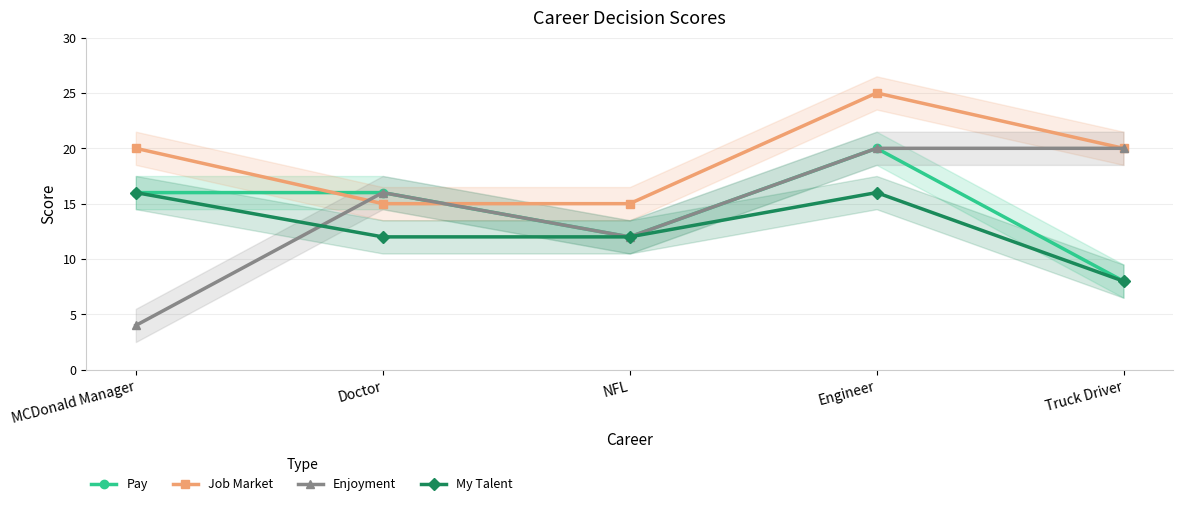

How many distinct data groups are displayed?

4